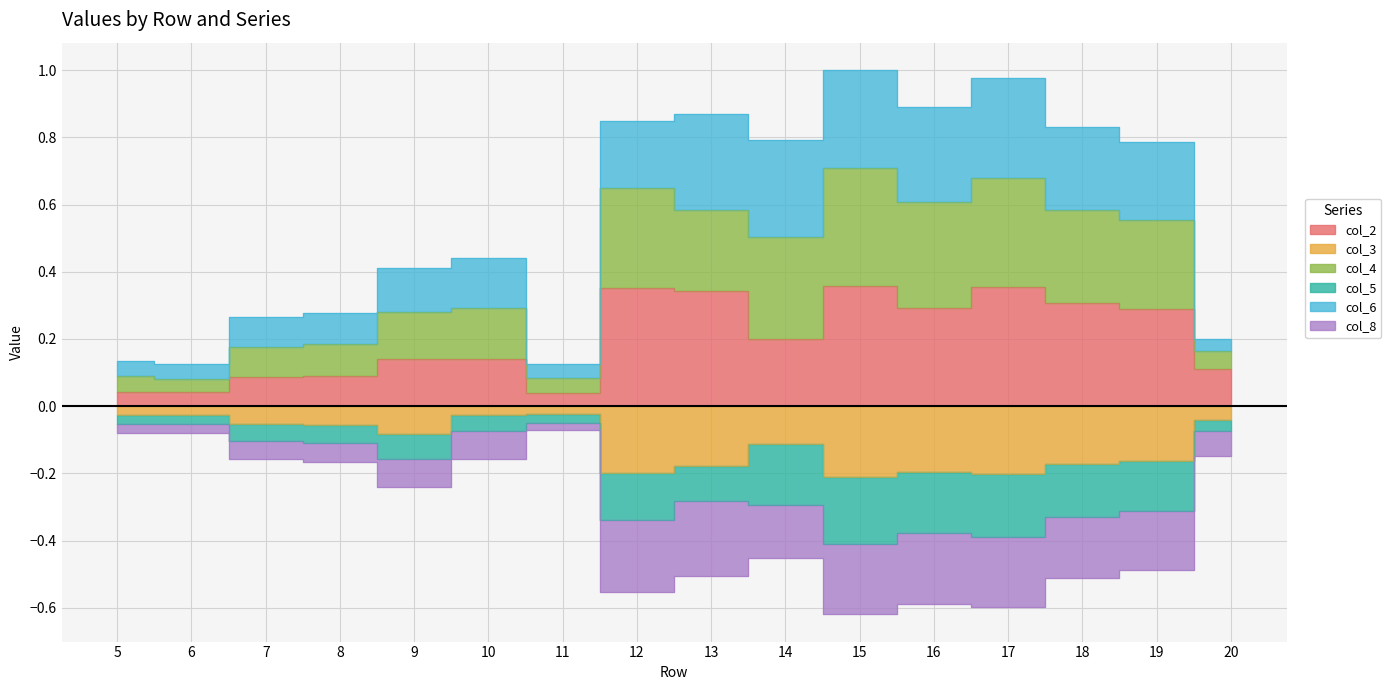

In col_4, how many points are higher than both neighbors (excluding endpoints)?

4